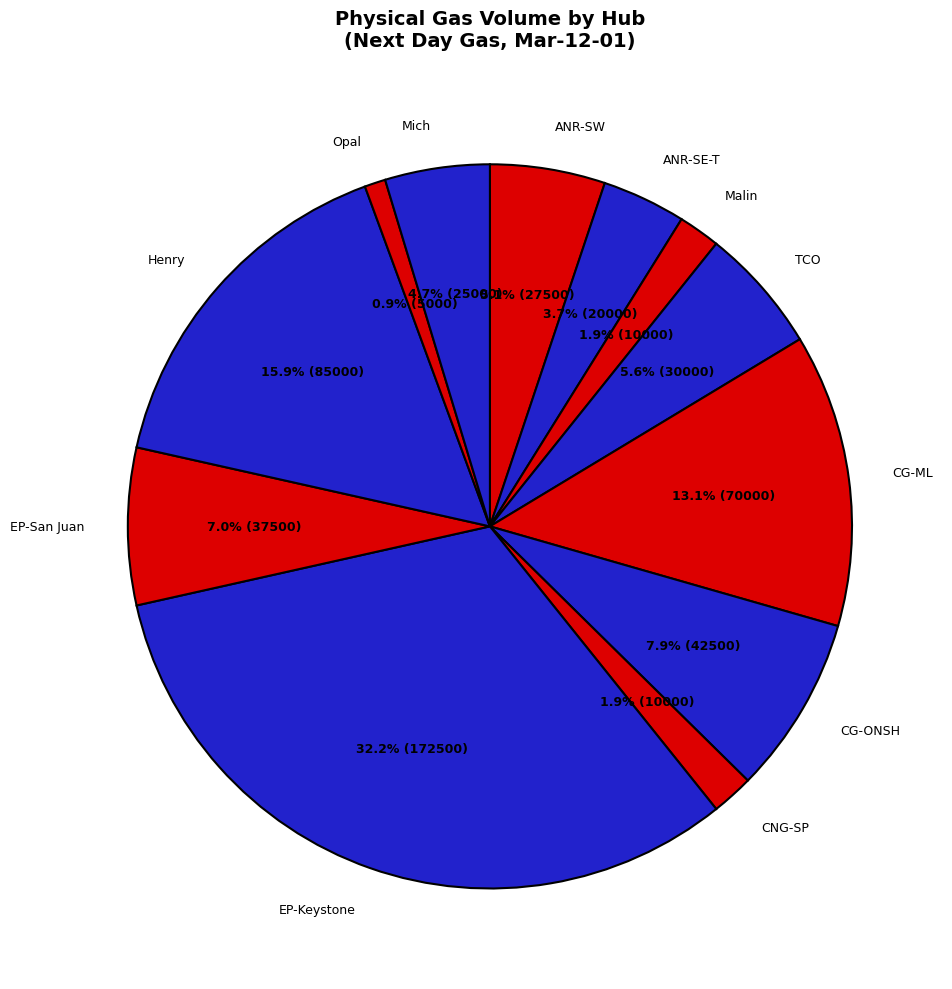

The Opal slice represents 1% of the pie. True or false?

True